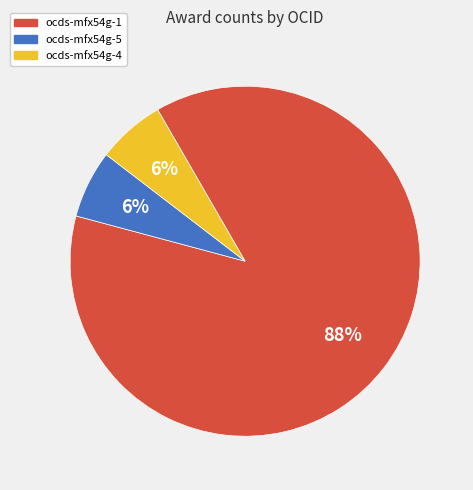

What is the largest slice in the pie chart?

ocds-mfx54g-1